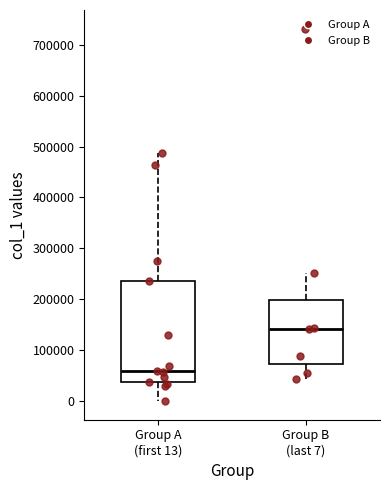

Which box has the highest median line?

Group B (last 7)